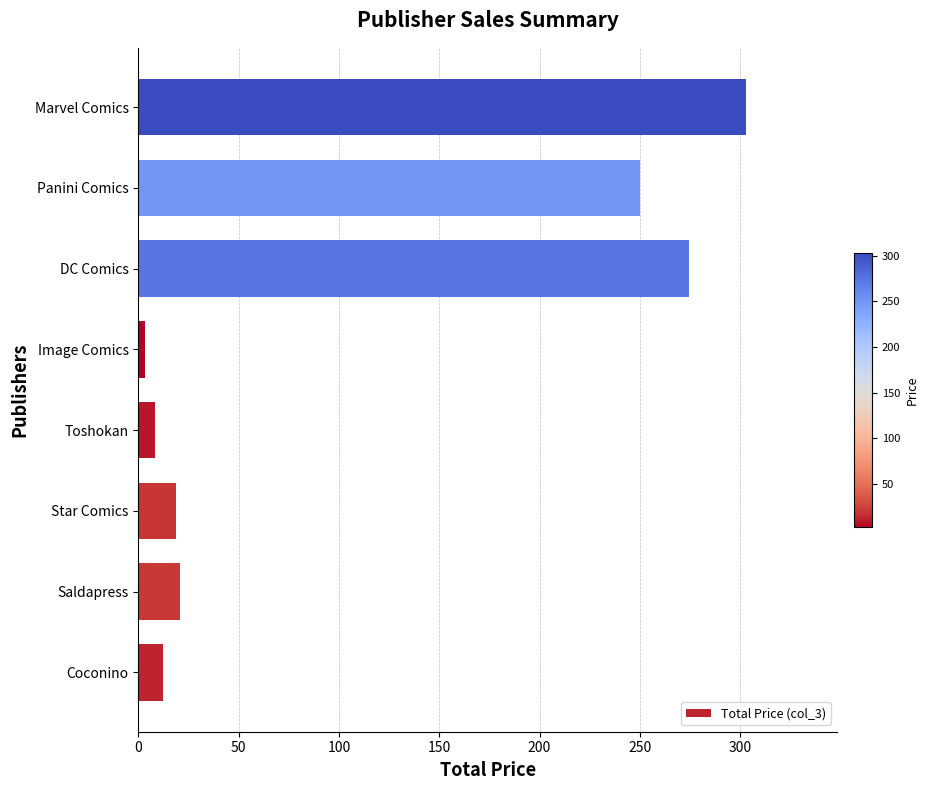

The chart shows a value of 18.9 at Star Comics. True or false?

True